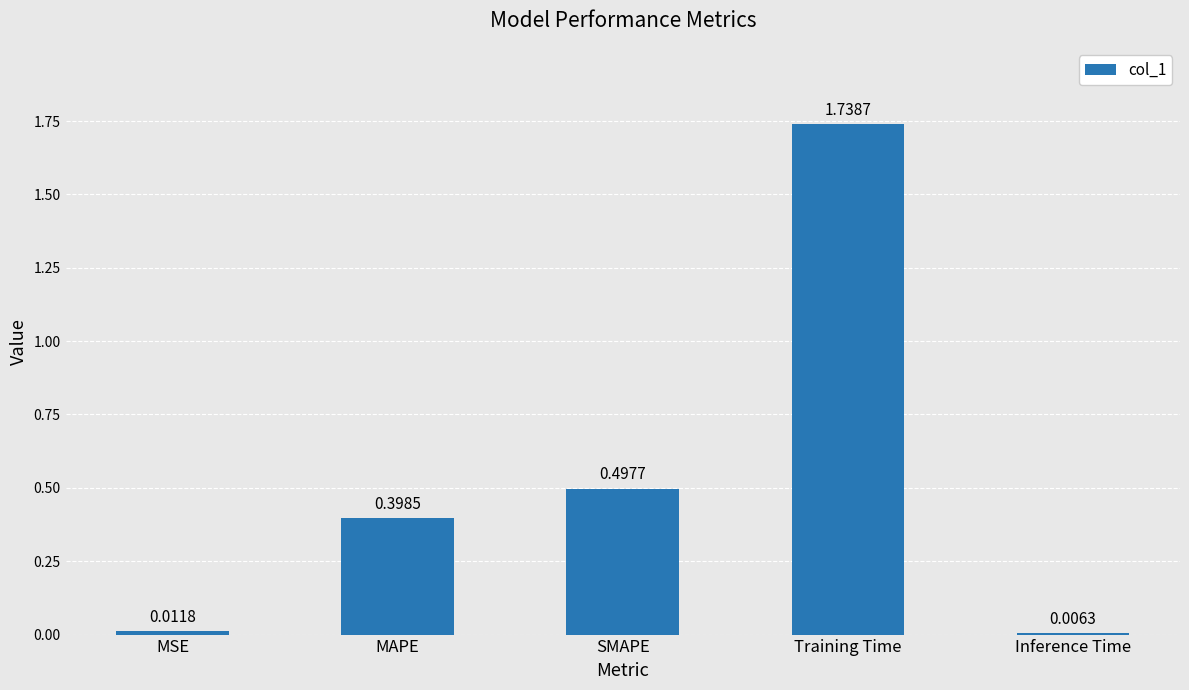

Which has a higher value, MSE or Training Time?

Training Time